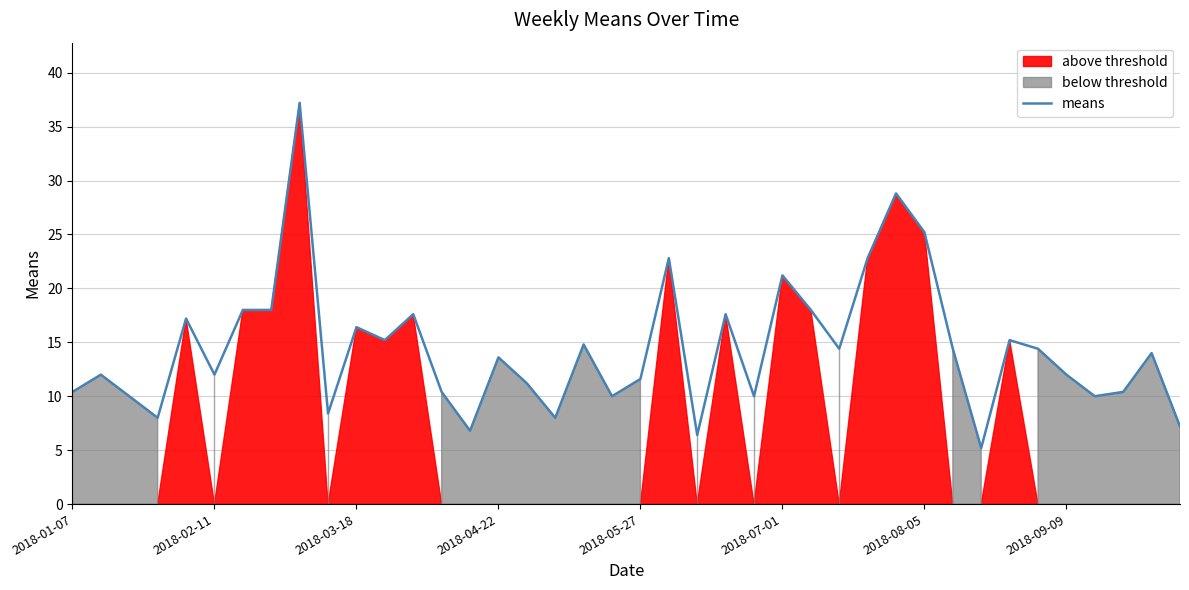

Reading left to right, list all the values displayed in this chart.

10.4	12.0	10.0	8.0	17.2	12.0	18.0	18.0	37.2	8.4	16.4	15.2	17.6	10.4	6.8	13.6	11.2	8.0	14.8	10.0	11.6	22.8	6.4	17.6	10.0	21.2	18.0	14.4	22.8	28.8	25.2	14.4	5.2	15.2	14.4	12.0	10.0	10.4	14.0	7.2